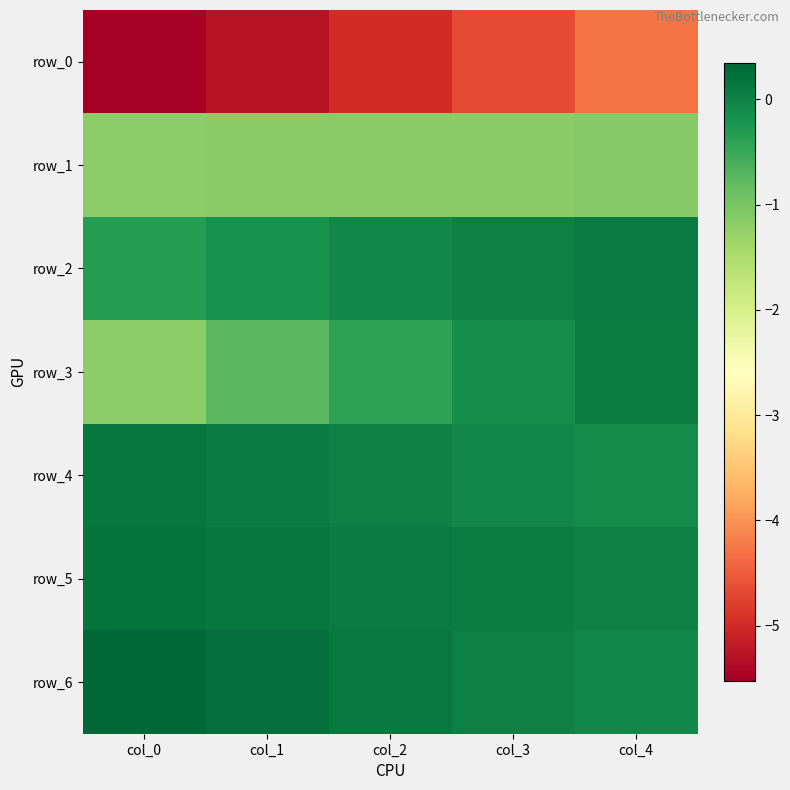

What is the total value across all series at col_0?

-7.5